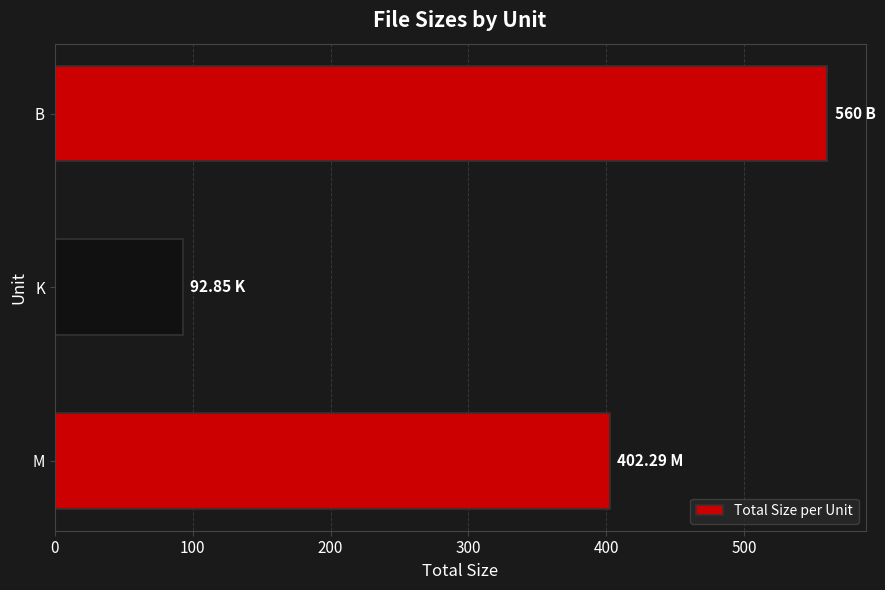

What is the ratio of the value at M to the value at K?

4.3